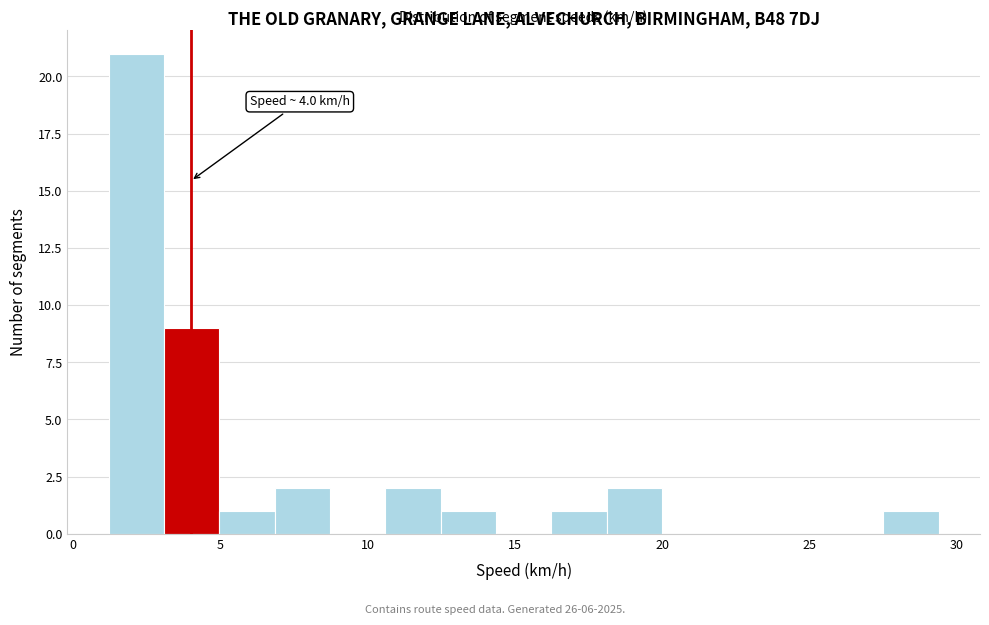

Around what value on the x-axis is the tallest bar? Give the approximate position of its centre, as read against the axis.

2.0